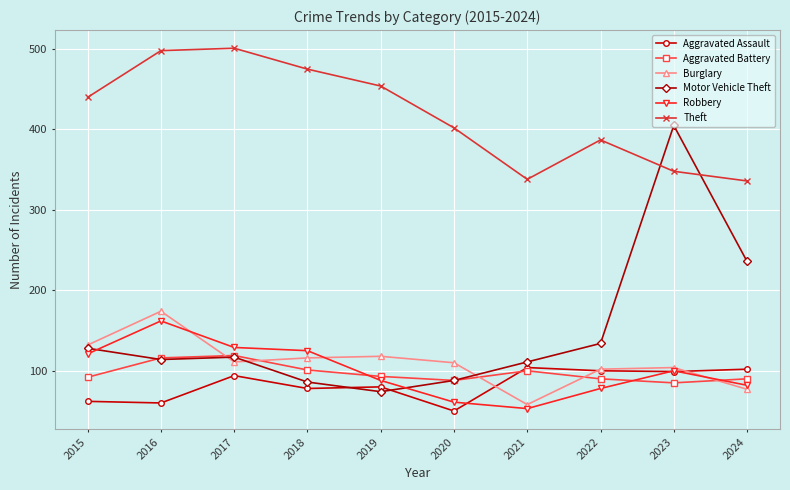

What is the spread (max minus min) of values at 2016?

438